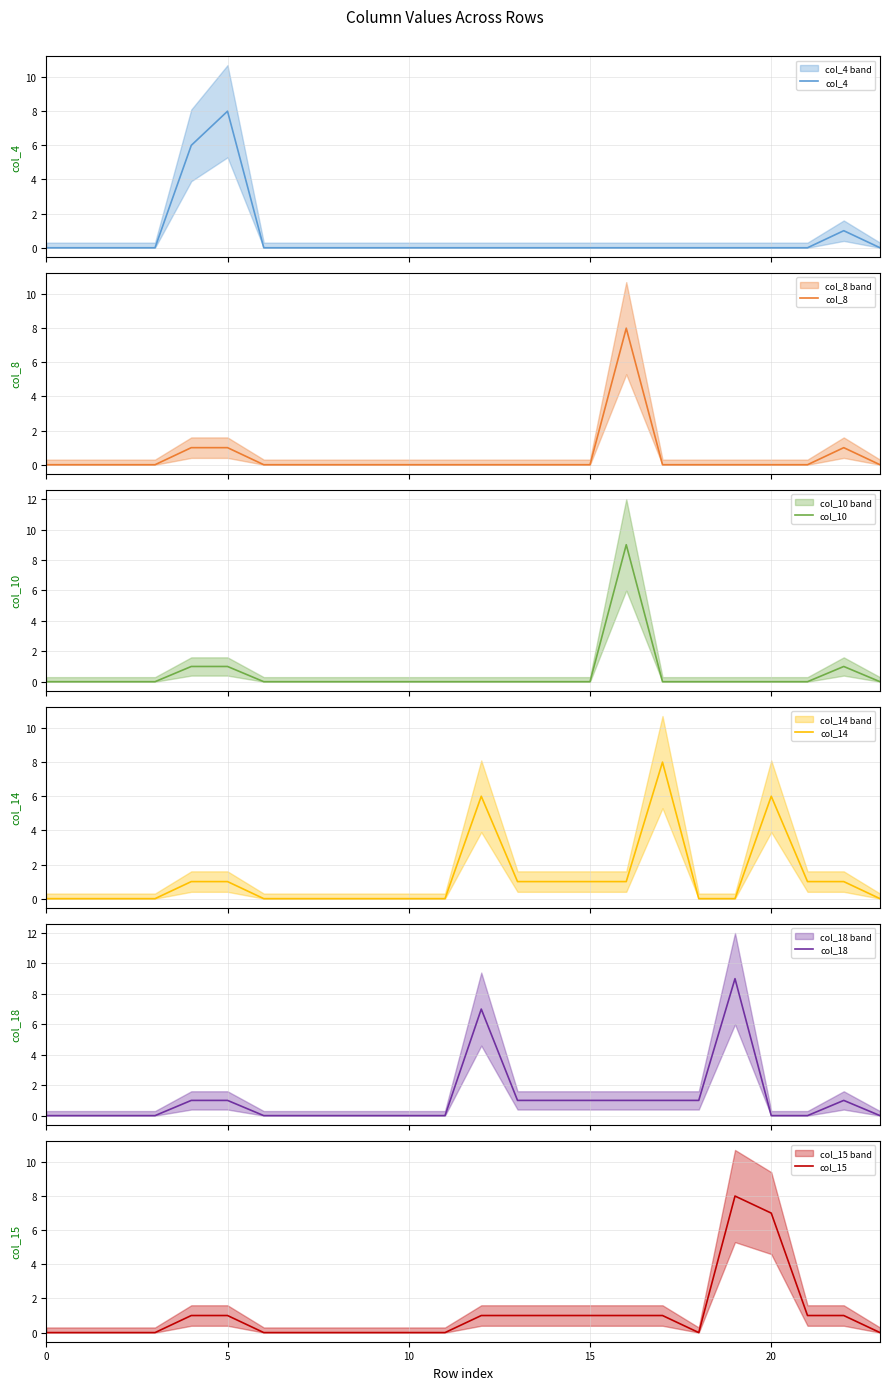

What is the sum of all col_18 values?

25